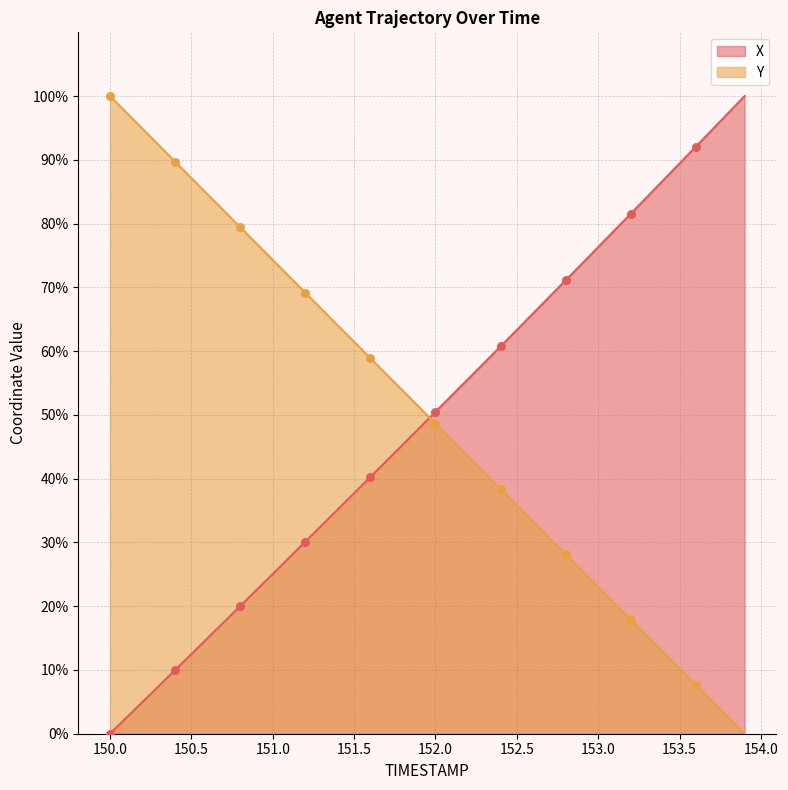

Which series contains the highest Y value?

X